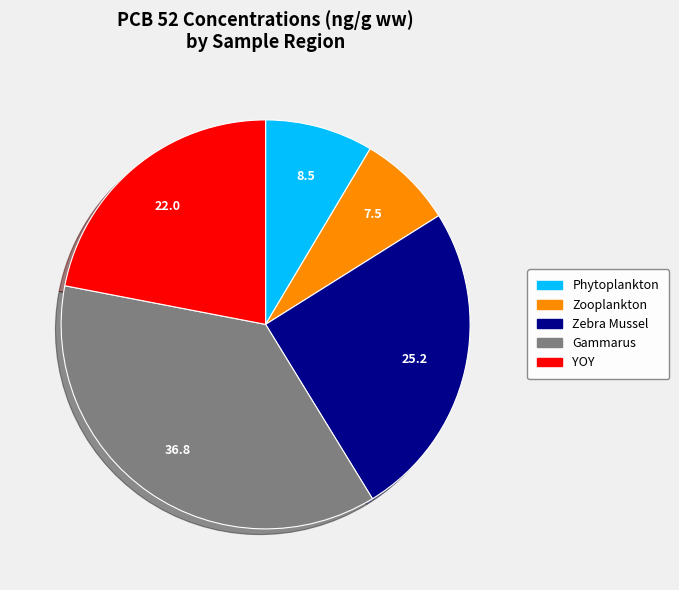

Is it true that Zebra Mussel is 31% of the pie?

False